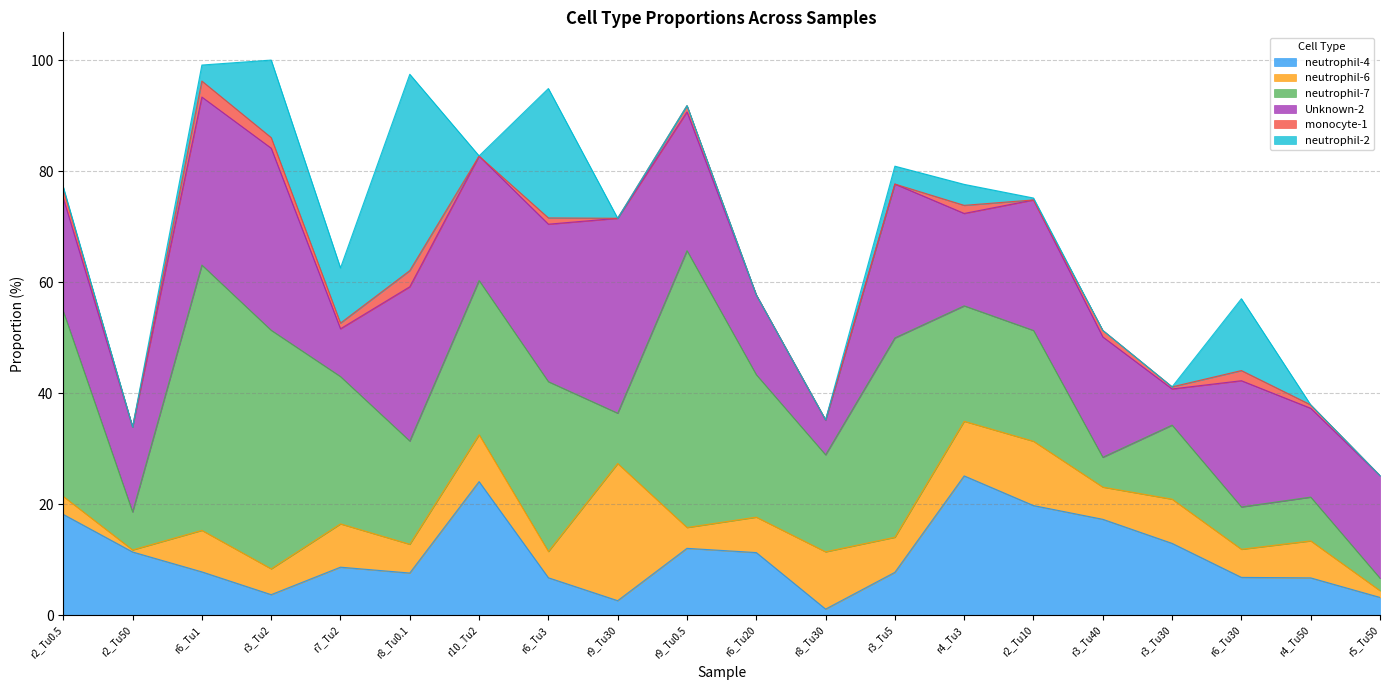

What is the maximum value for neutrophil-4?

25.1